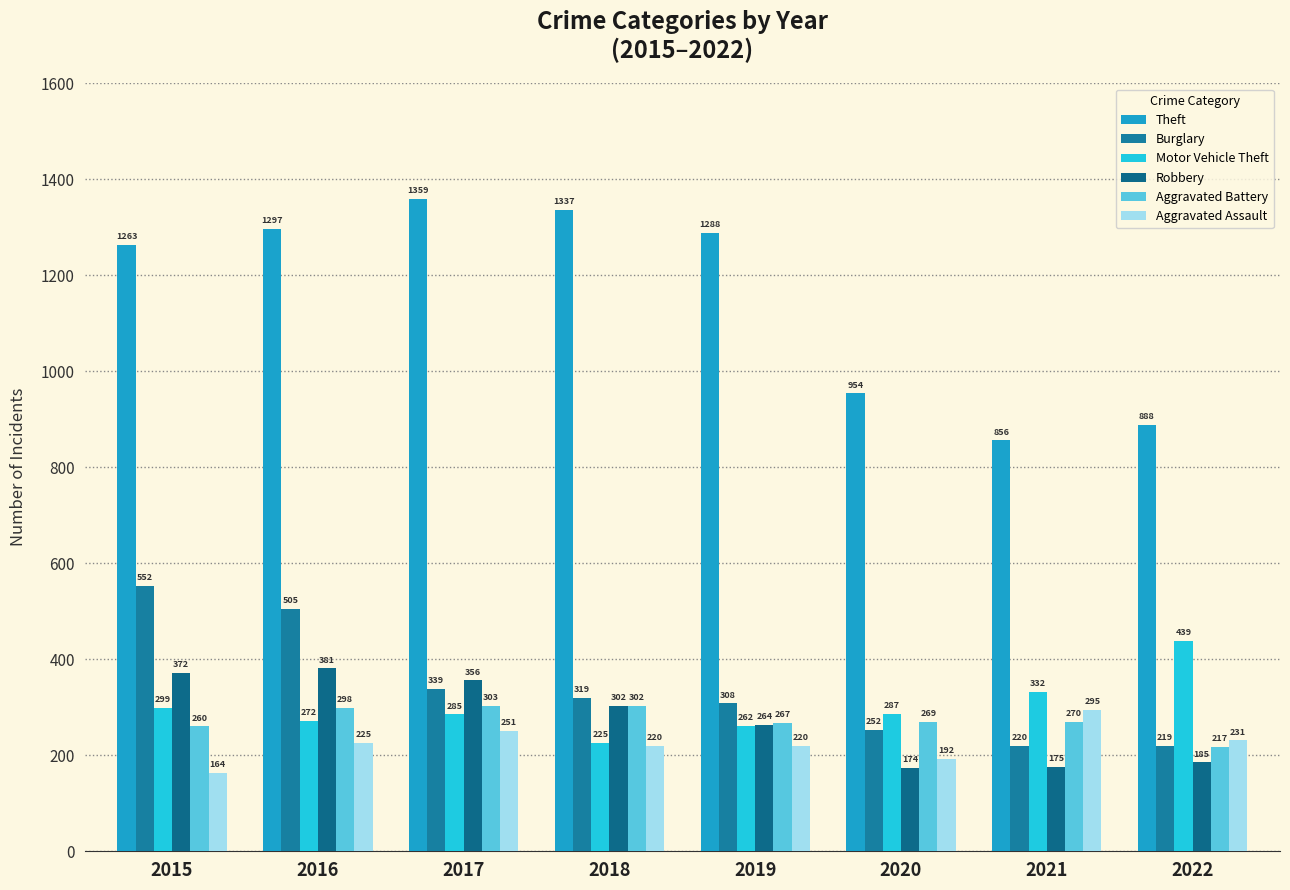

What is the difference between the highest and lowest values at 2022?

703